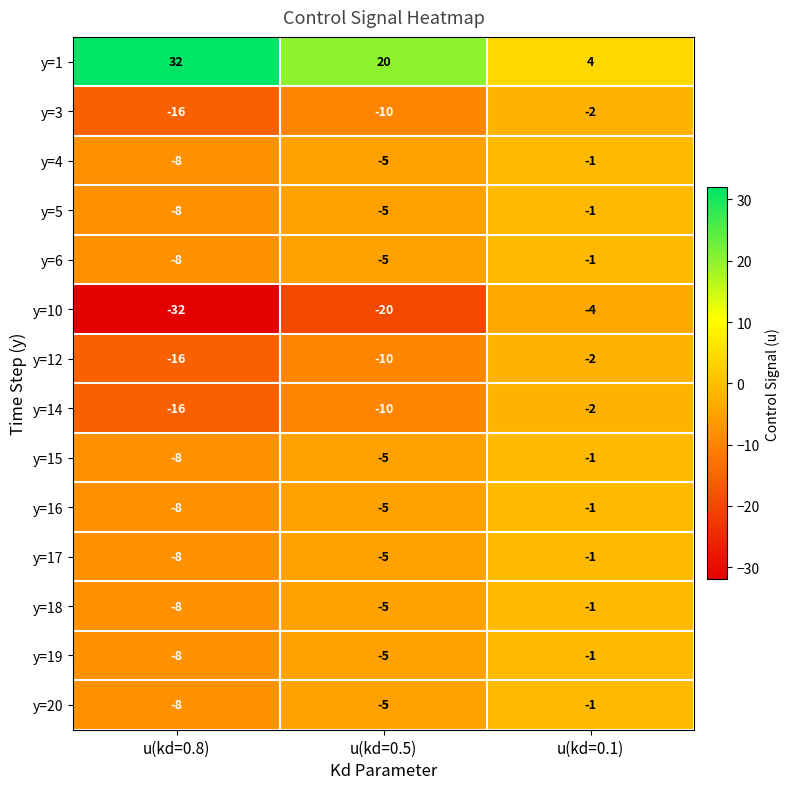

Read the y=4 value at u(kd=0.8).

-8